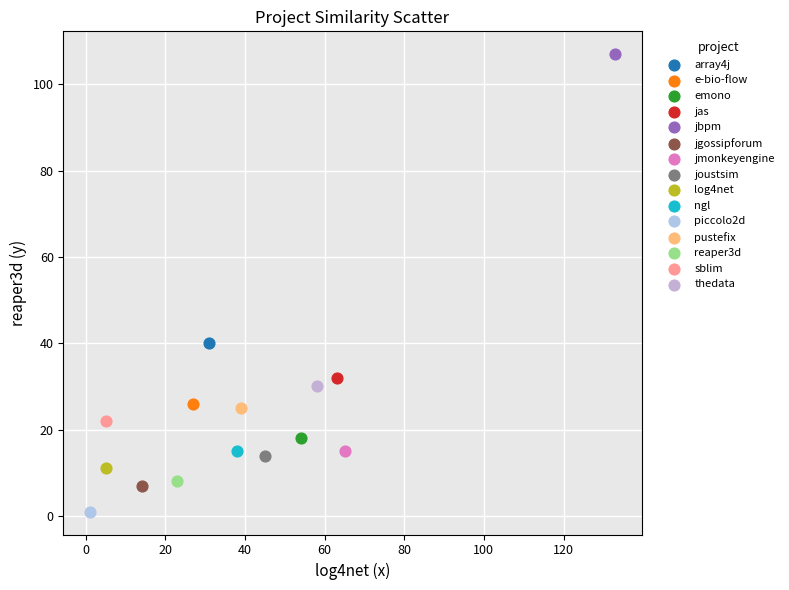

Which series reaches the maximum Y coordinate?

jbpm